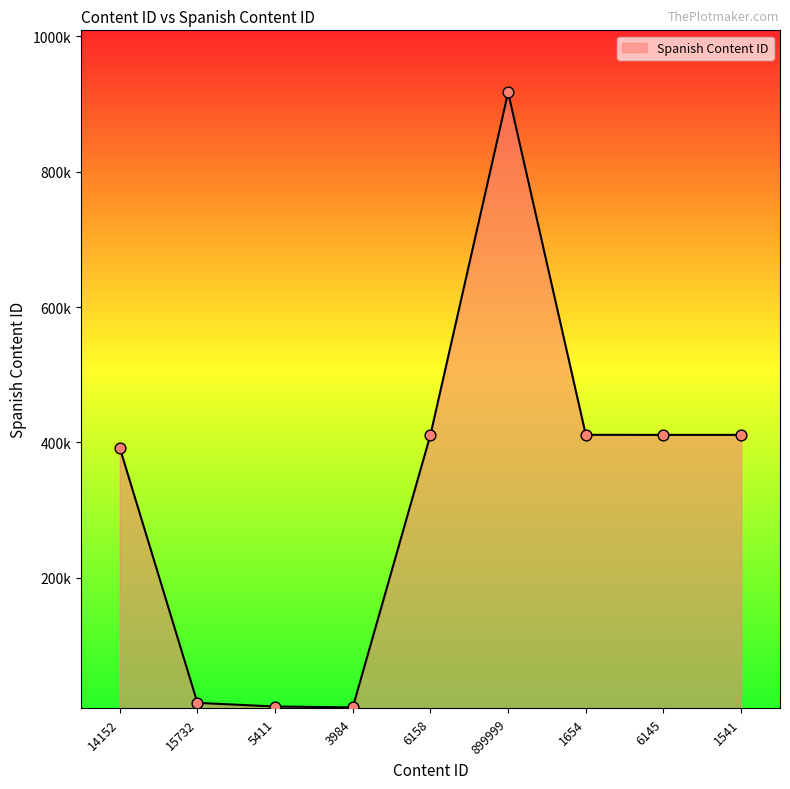

What is the change in value from 6158 to 899999?

+505657